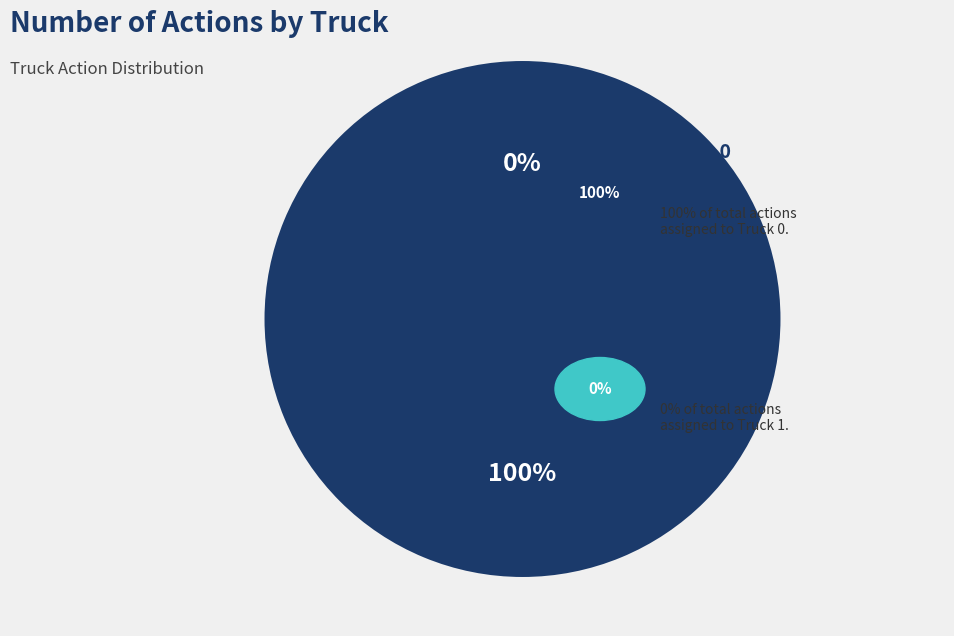

How many segments does this pie chart have?

2